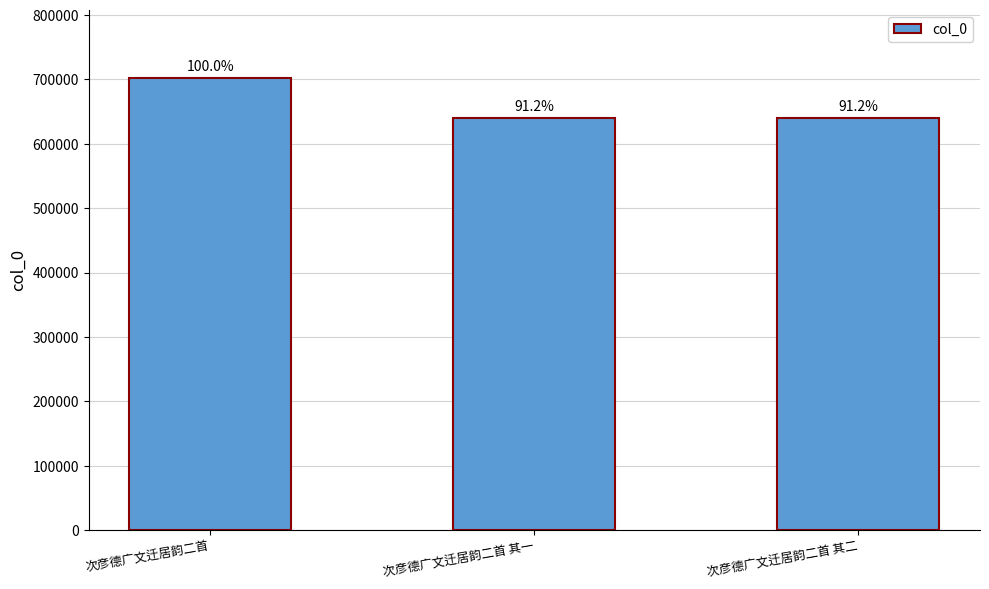

Are the bars horizontal?

No